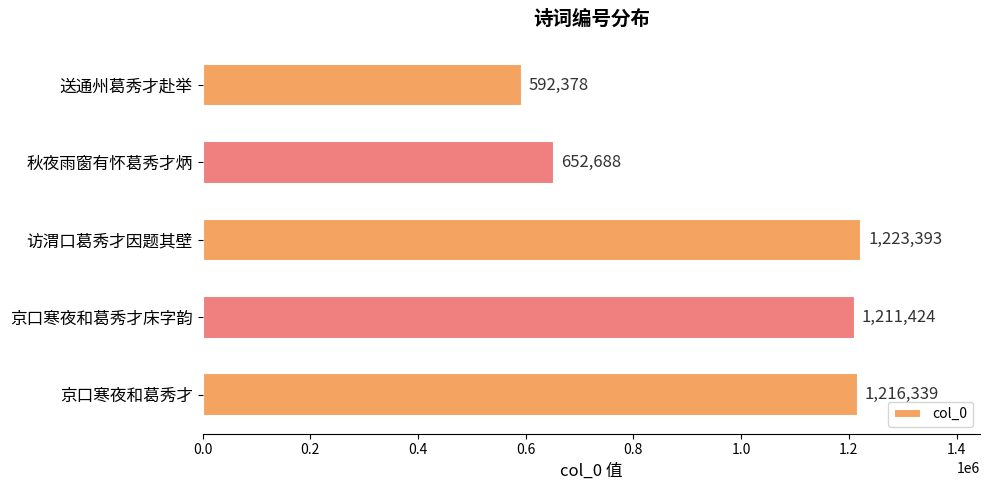

How many series are shown in this chart?

1